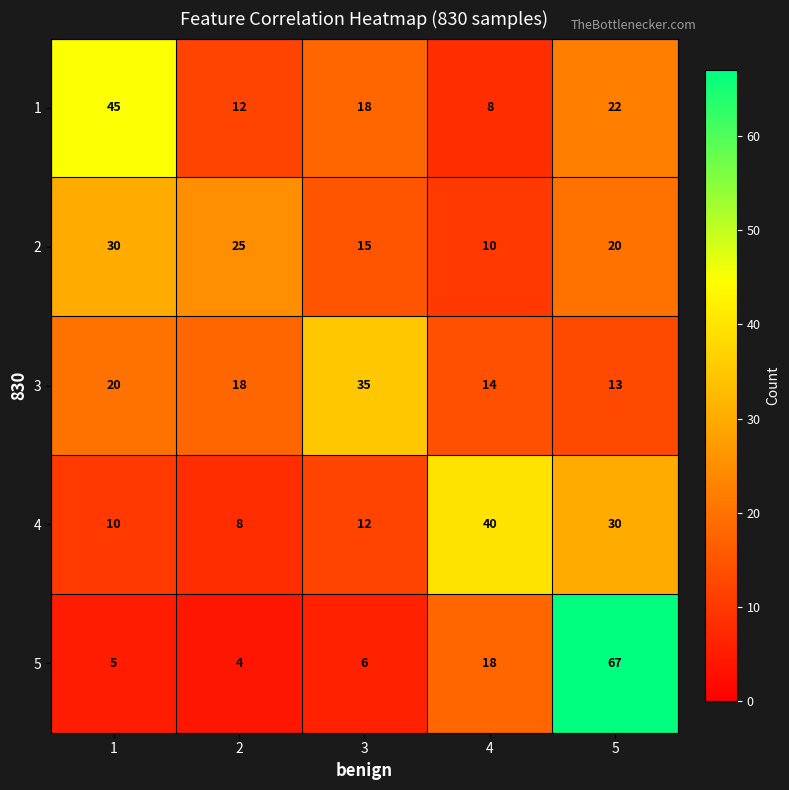

Between 4 and 5, which series saw the biggest shift?

5